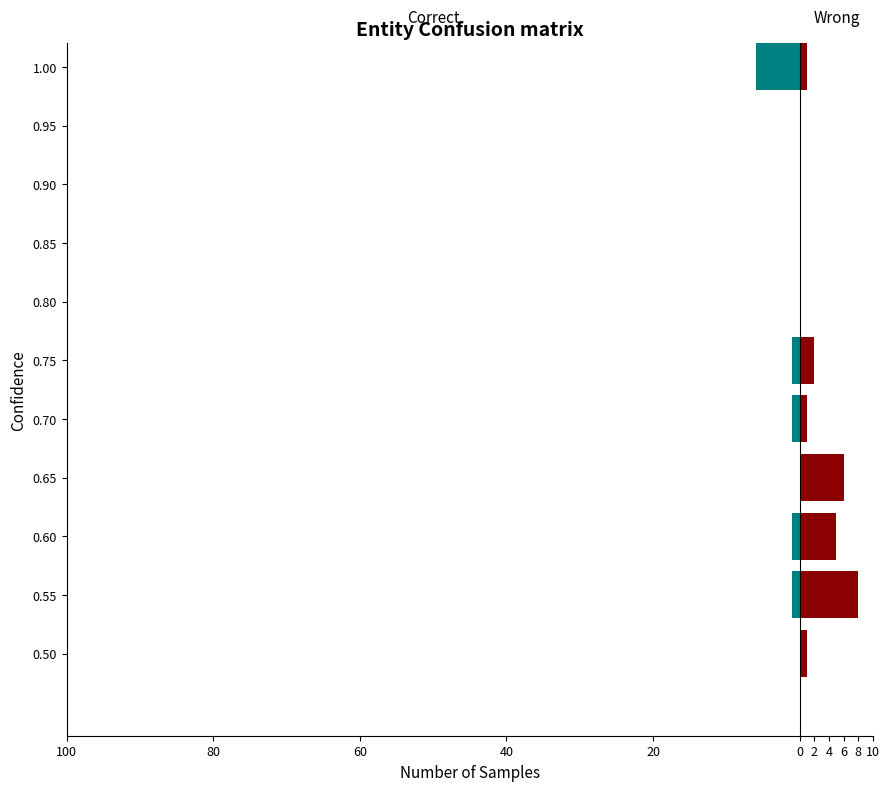

How many groups of bars are there?

11